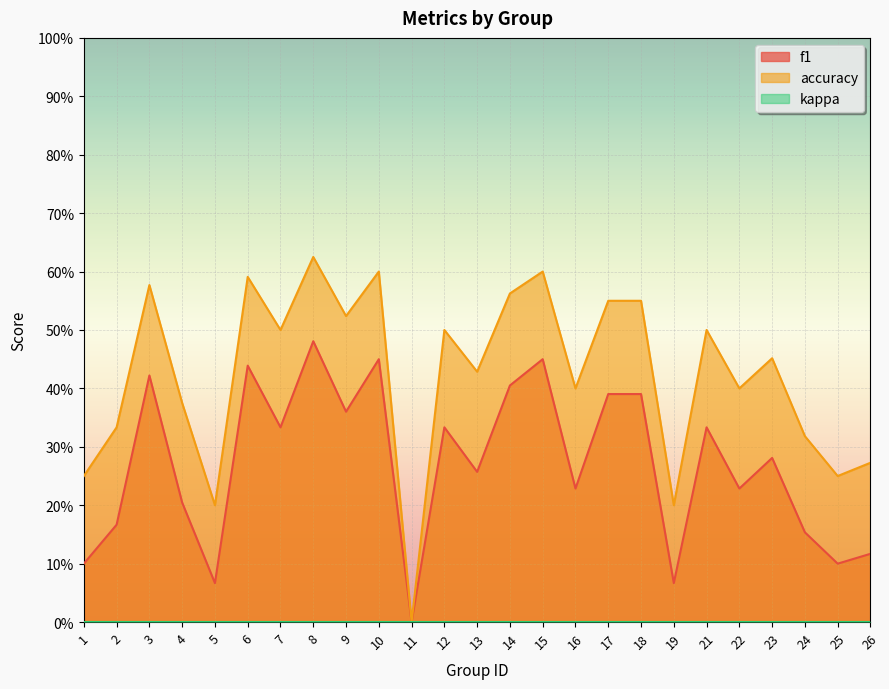

Reading right to left, transcribe all the data shown in this chart.

f1: 26=0.1	25=0.1	24=0.2	23=0.3	22=0.2	21=0.3	19=0.1	18=0.4	17=0.4	16=0.2	15=0.5	14=0.4	13=0.3	12=0.3	11=0.0	10=0.5	9=0.4	8=0.5	7=0.3	6=0.4	5=0.1	4=0.2	3=0.4	2=0.2	1=0.1
accuracy: 26=0.3	25=0.2	24=0.3	23=0.5	22=0.4	21=0.5	19=0.2	18=0.6	17=0.6	16=0.4	15=0.6	14=0.6	13=0.4	12=0.5	11=0.0	10=0.6	9=0.5	8=0.6	7=0.5	6=0.6	5=0.2	4=0.4	3=0.6	2=0.3	1=0.2